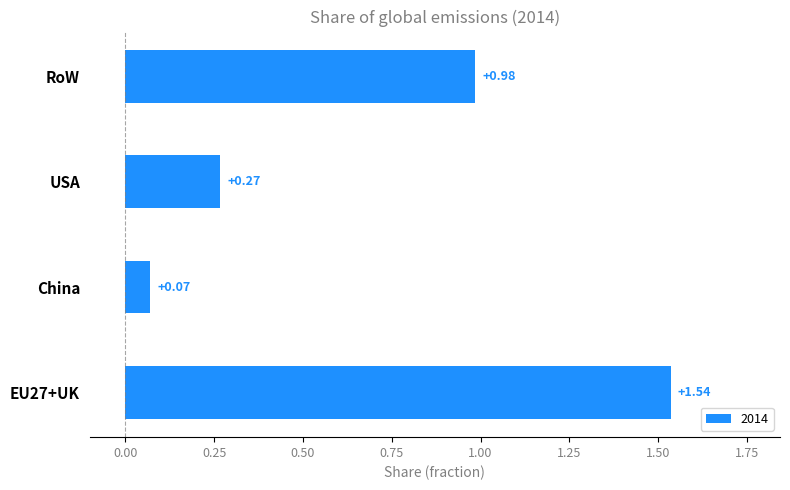

At which label is the value closest to 0?

China